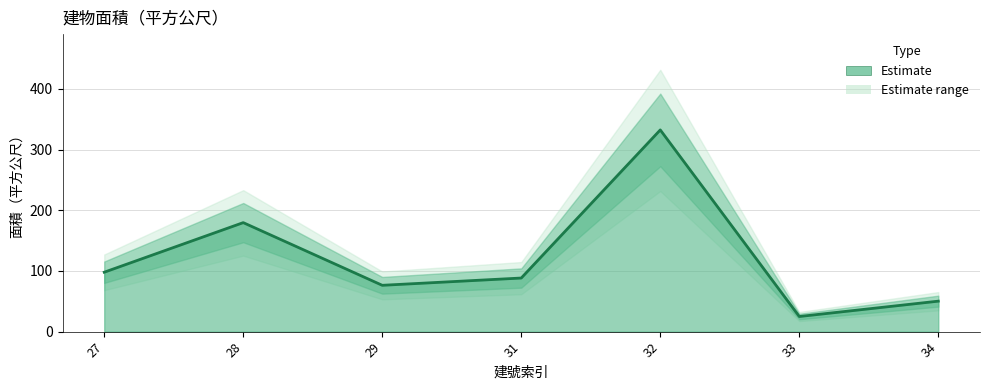

Is it true that the value at 27 is 97.9?

True